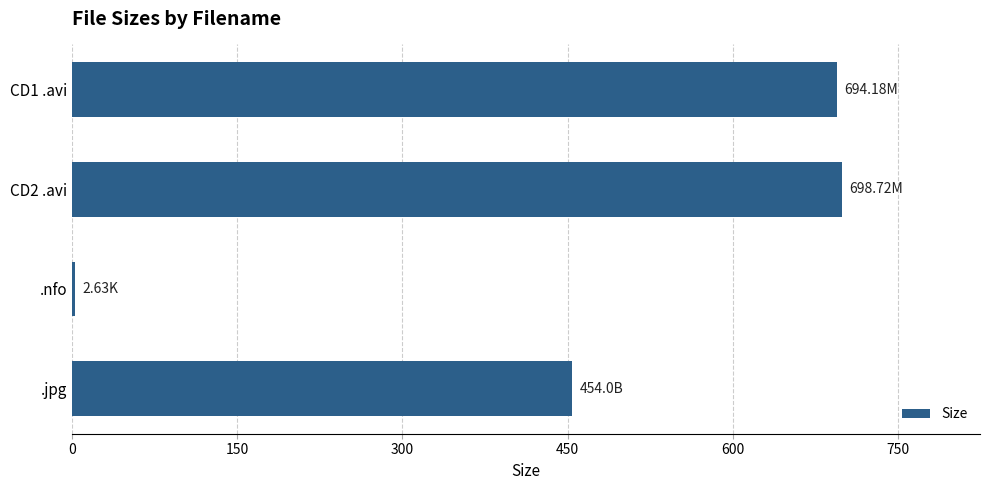

Are the bars horizontal?

Yes